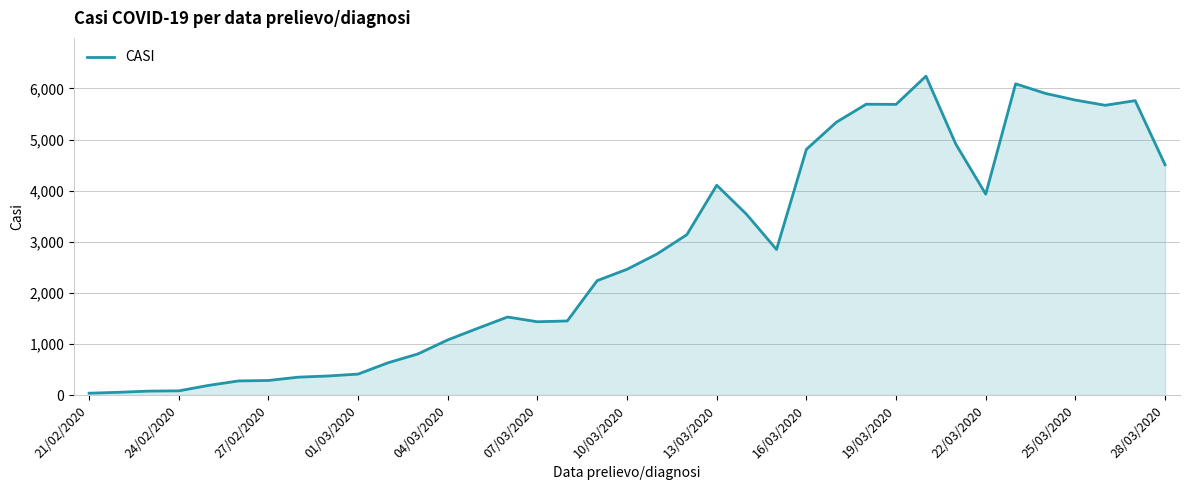

What is the greatest value displayed?

6240